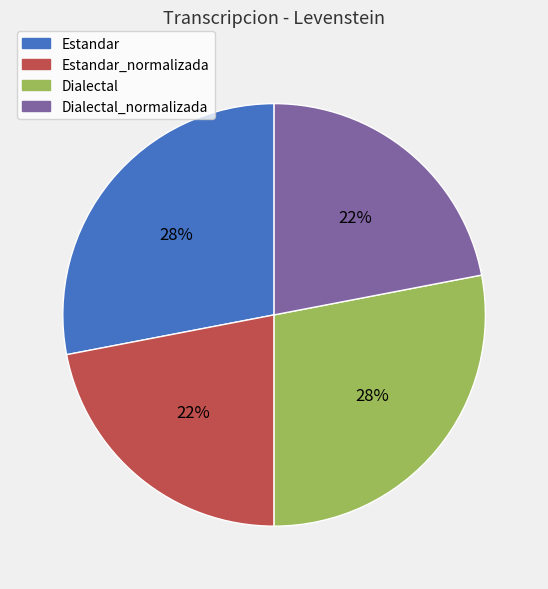

Combined, do Dialectal and Estandar account for over 50%?

Yes